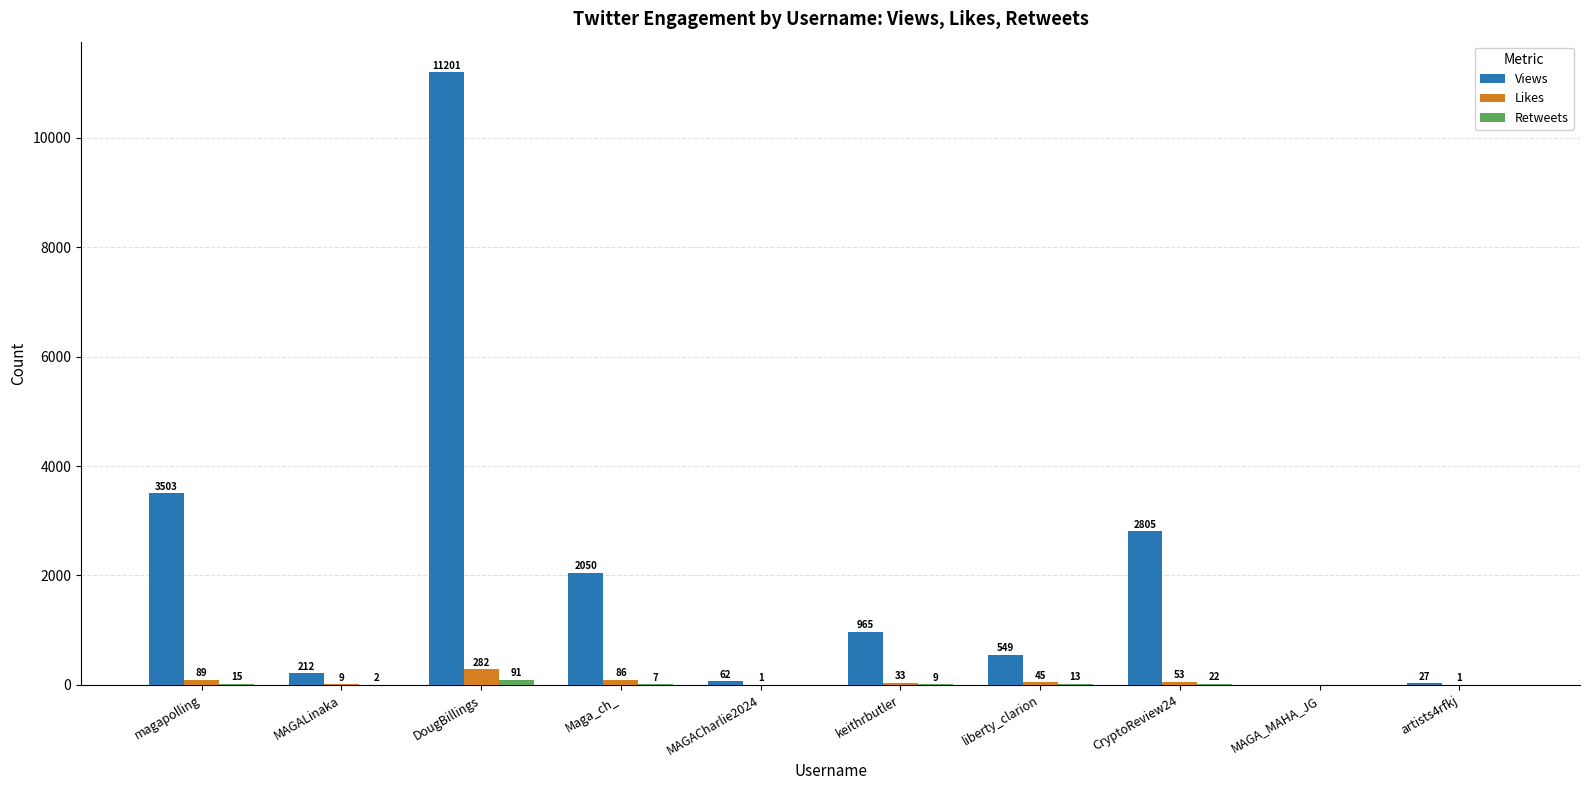

What is the sum of the Likes values at magapolling and MAGA_MAHA_JG?

89